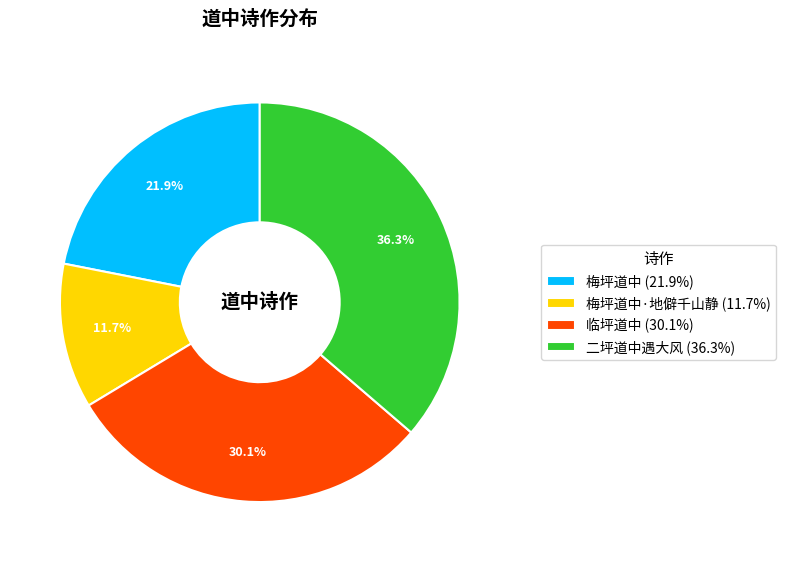

What percentage is NOT represented by 梅坪道中·地僻千山静 (11.7%)?

88.3%